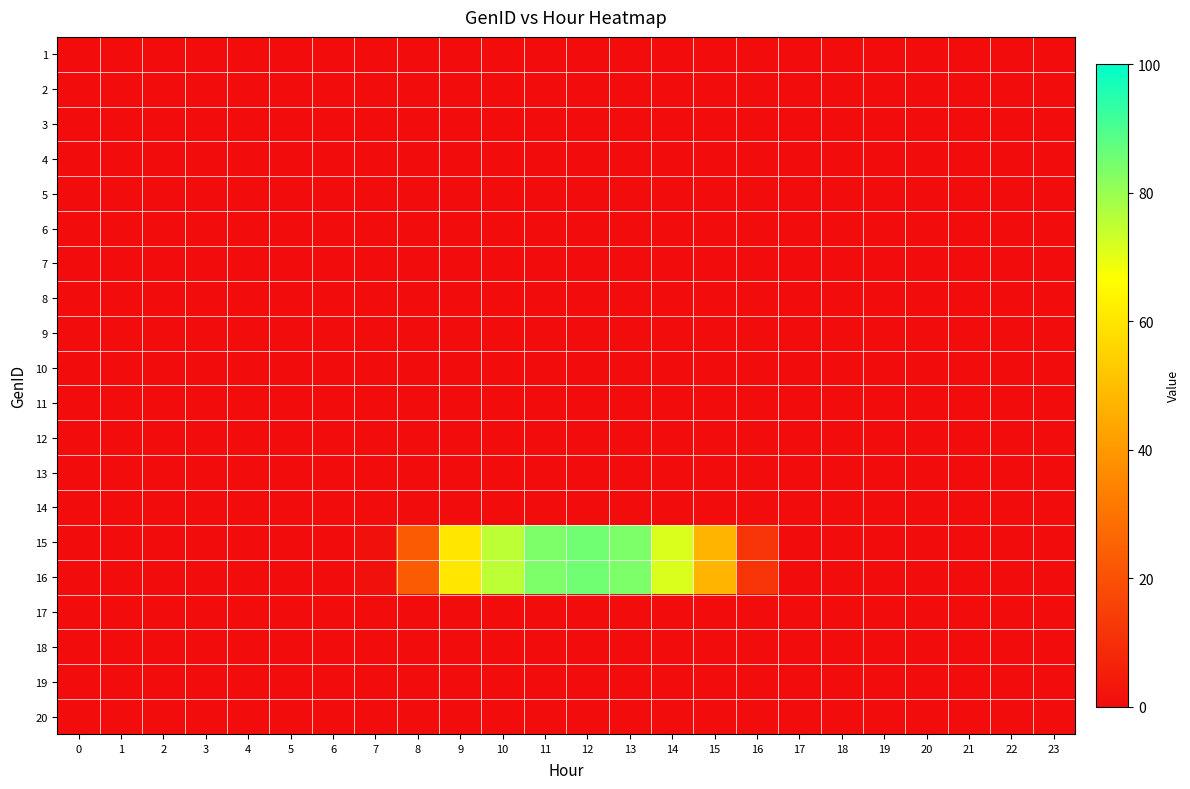

Between 17 and 23, which is larger?

17